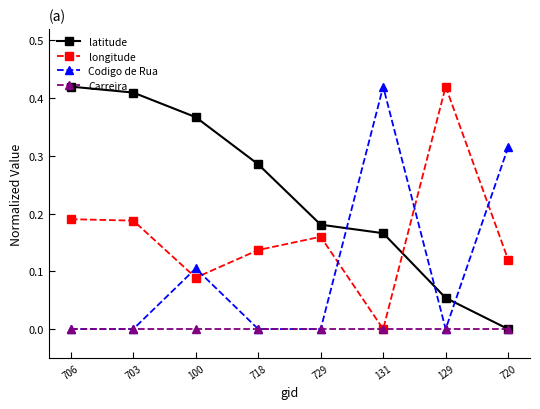

Between 706 and 129, which series saw the biggest shift?

latitude